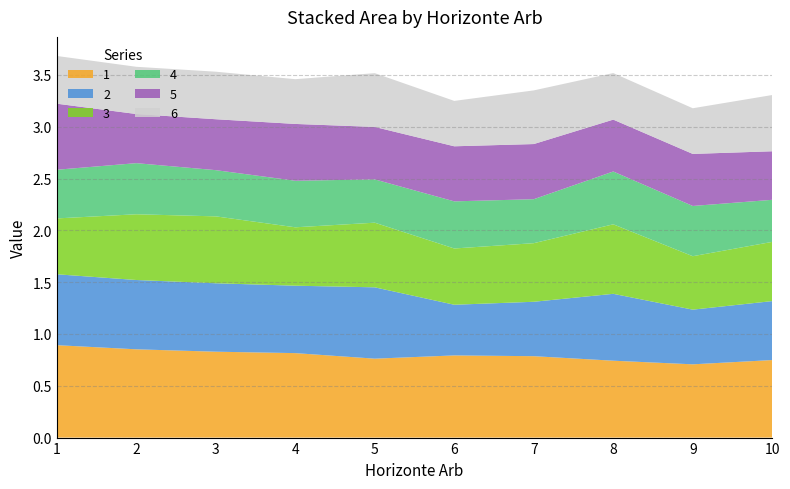

Reading right to left, list all the values displayed in this chart.

1: 10=0.7	9=0.7	8=0.7	7=0.8	6=0.8	5=0.8	4=0.8	3=0.8	2=0.9	1=0.9
2: 10=0.6	9=0.5	8=0.6	7=0.5	6=0.5	5=0.7	4=0.7	3=0.7	2=0.7	1=0.7
3: 10=0.6	9=0.5	8=0.7	7=0.6	6=0.5	5=0.6	4=0.6	3=0.6	2=0.6	1=0.5
4: 10=0.4	9=0.5	8=0.5	7=0.4	6=0.5	5=0.4	4=0.4	3=0.4	2=0.5	1=0.5
5: 10=0.5	9=0.5	8=0.5	7=0.5	6=0.5	5=0.5	4=0.5	3=0.5	2=0.5	1=0.6
6: 10=0.5	9=0.4	8=0.4	7=0.5	6=0.4	5=0.5	4=0.4	3=0.5	2=0.5	1=0.5